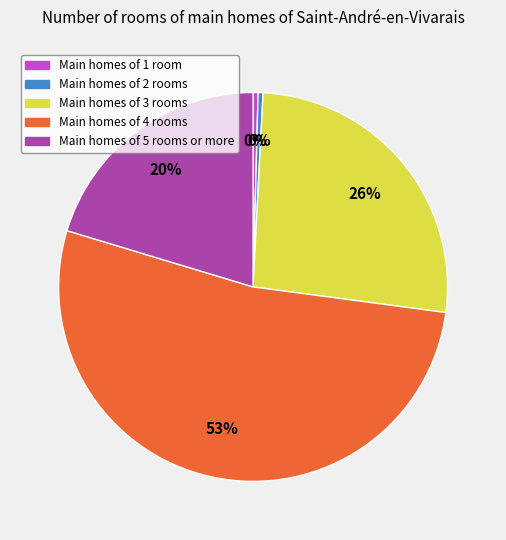

Is there any slice that represents more than half of the pie?

Yes